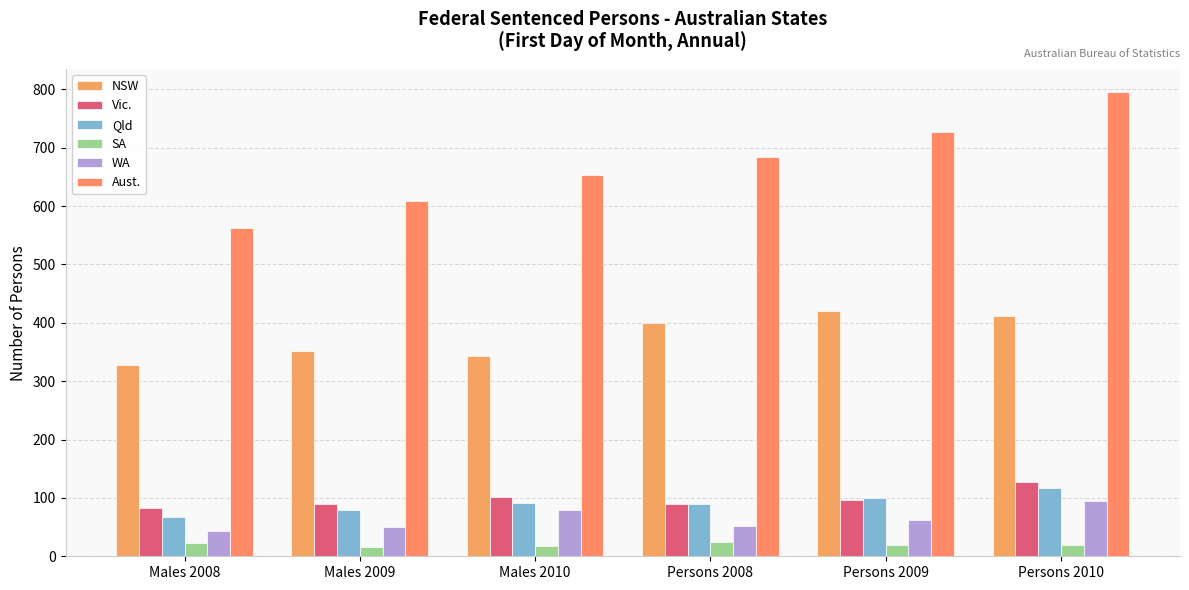

How many bars are there in total?

36